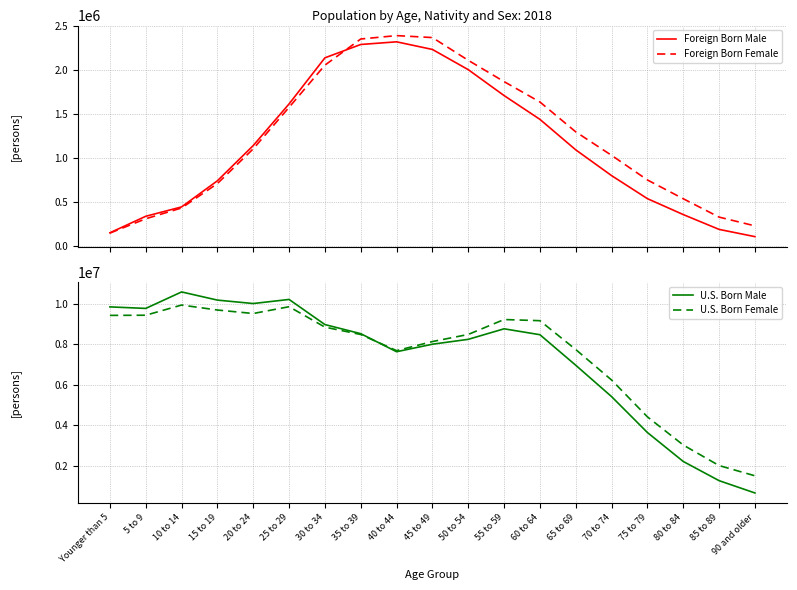

Which series ends up on top after the final intersection of Foreign Born Male and Foreign Born Female?

Foreign Born Female